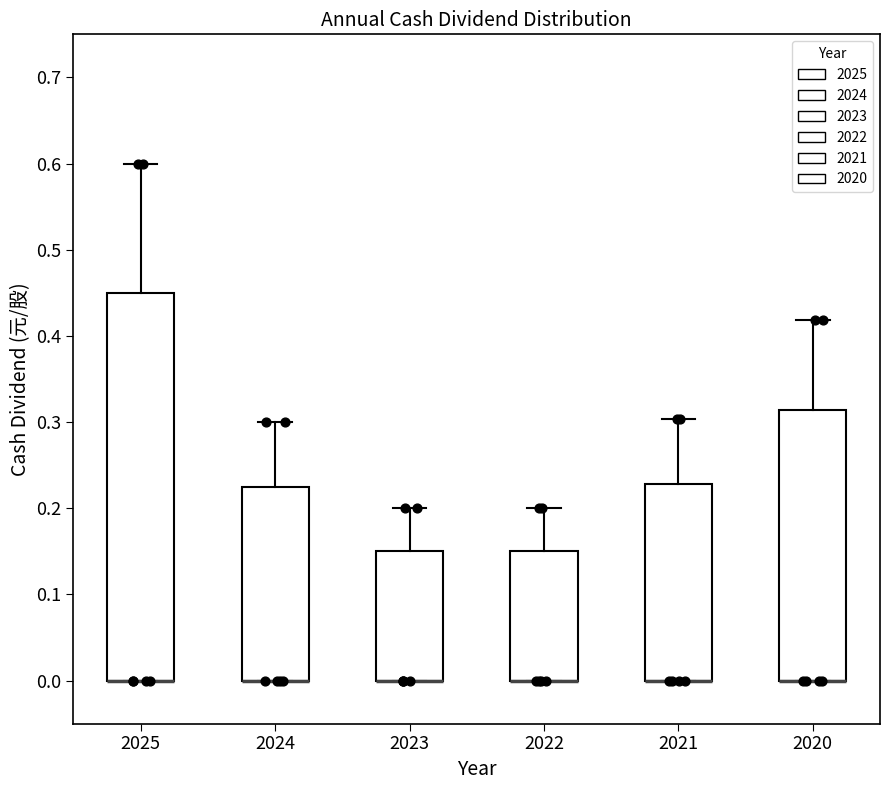

Reading left to right, transcribe this box plot: for each box, give where its median line is, the range the box spans, and where its two whiskers end, as read against the y-axis. The values are not printed on the chart, so give them approximately, as read against the axis.

2025: median 0.00 (drawn on the box's lower edge), box 0.00 to 0.45, whiskers 0.00 to 0.60
2024: median 0.00 (drawn on the box's lower edge), box 0.00 to 0.23, whiskers 0.00 to 0.30
2023: median 0.00 (drawn on the box's lower edge), box 0.00 to 0.15, whiskers 0.00 to 0.20
2022: median 0.00 (drawn on the box's lower edge), box 0.00 to 0.15, whiskers 0.00 to 0.20
2021: median 0.00 (drawn on the box's lower edge), box 0.00 to 0.23, whiskers 0.00 to 0.30
2020: median 0.00 (drawn on the box's lower edge), box 0.00 to 0.31, whiskers 0.00 to 0.42